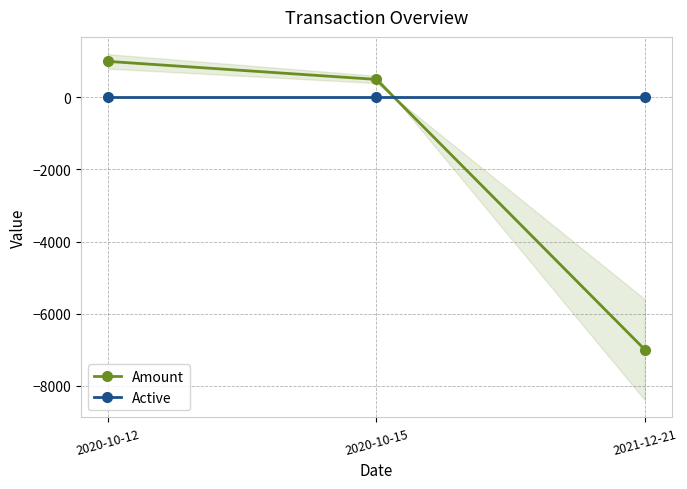

The value of Amount at 2020-10-12 is 1000. True or false?

True